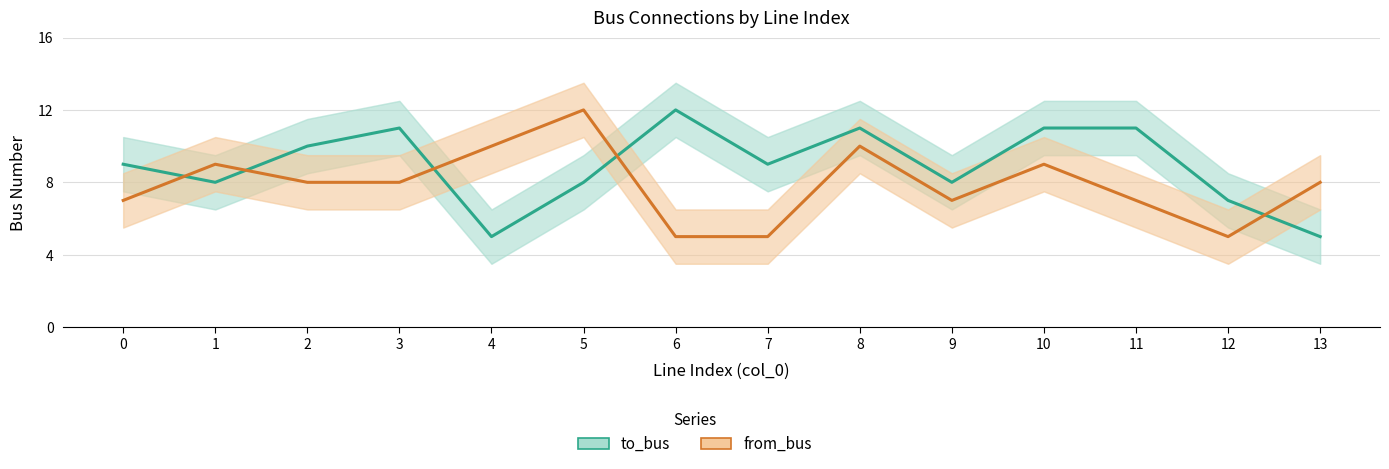

Rank the series by their average value, from highest to lowest.

to_bus, from_bus